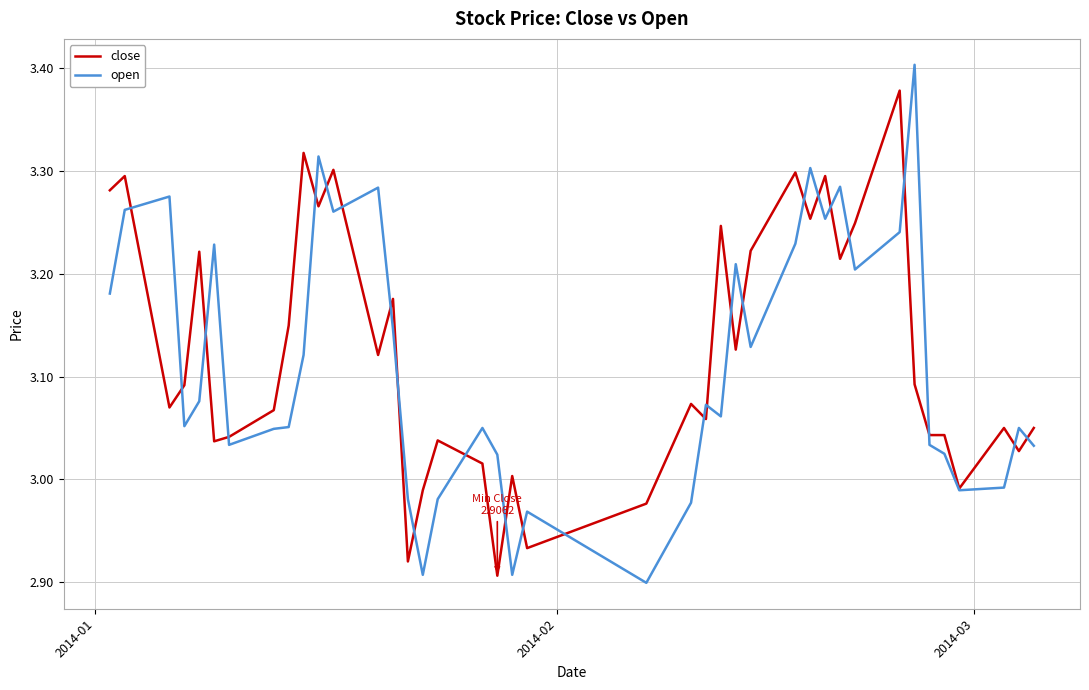

List the series in order of their peak value, highest first.

open, close